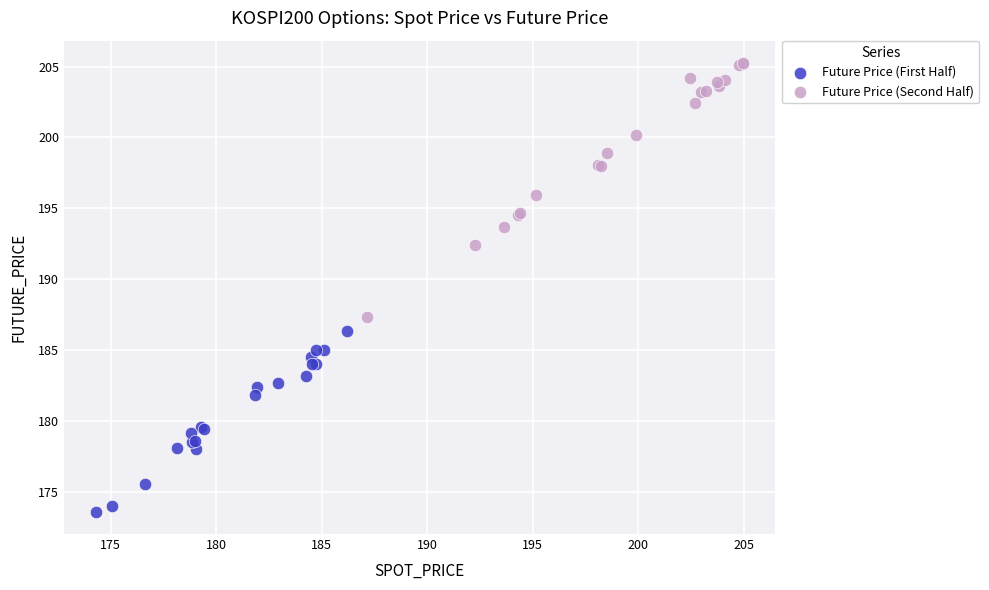

Which series has the widest spread of Y values?

Future Price (Second Half)